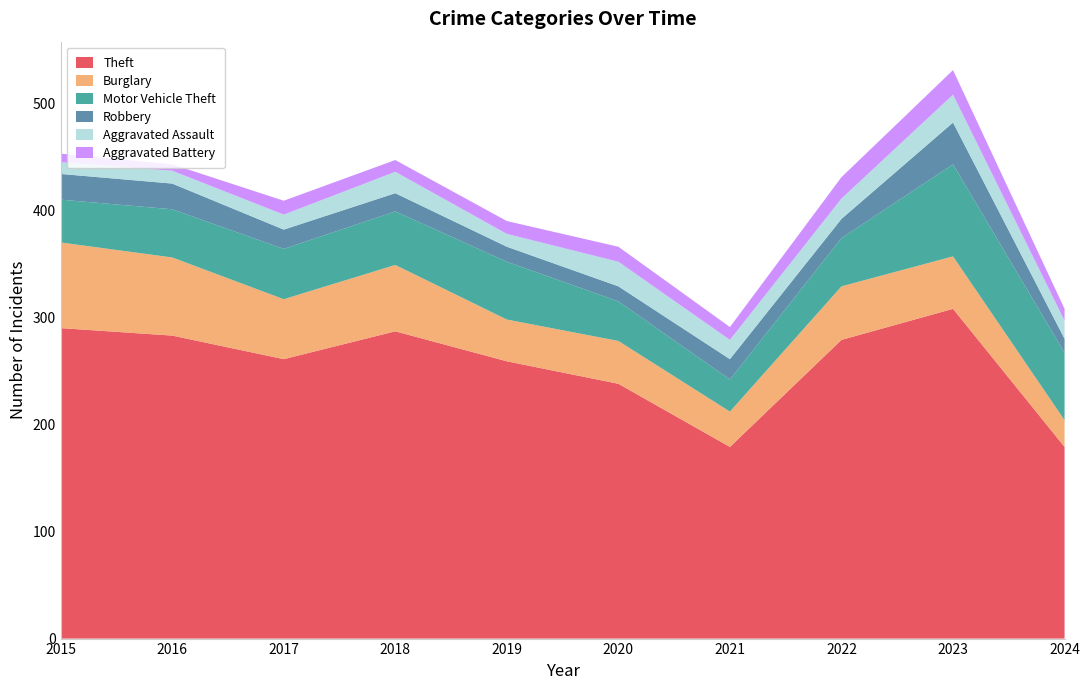

Reading left to right, what are all the values shown in this chart?

Theft: 2015=290	2016=283	2017=261	2018=287	2019=259	2020=238	2021=179	2022=279	2023=308	2024=179
Burglary: 2015=80	2016=73	2017=56	2018=62	2019=39	2020=40	2021=33	2022=50	2023=49	2024=25
Motor Vehicle Theft: 2015=40	2016=45	2017=47	2018=50	2019=54	2020=37	2021=30	2022=45	2023=86	2024=63
Robbery: 2015=24	2016=24	2017=18	2018=17	2019=14	2020=14	2021=19	2022=18	2023=39	2024=13
Aggravated Assault: 2015=11	2016=12	2017=14	2018=20	2019=12	2020=23	2021=18	2022=19	2023=26	2024=17
Aggravated Battery: 2015=8	2016=6	2017=13	2018=11	2019=12	2020=14	2021=12	2022=20	2023=23	2024=11